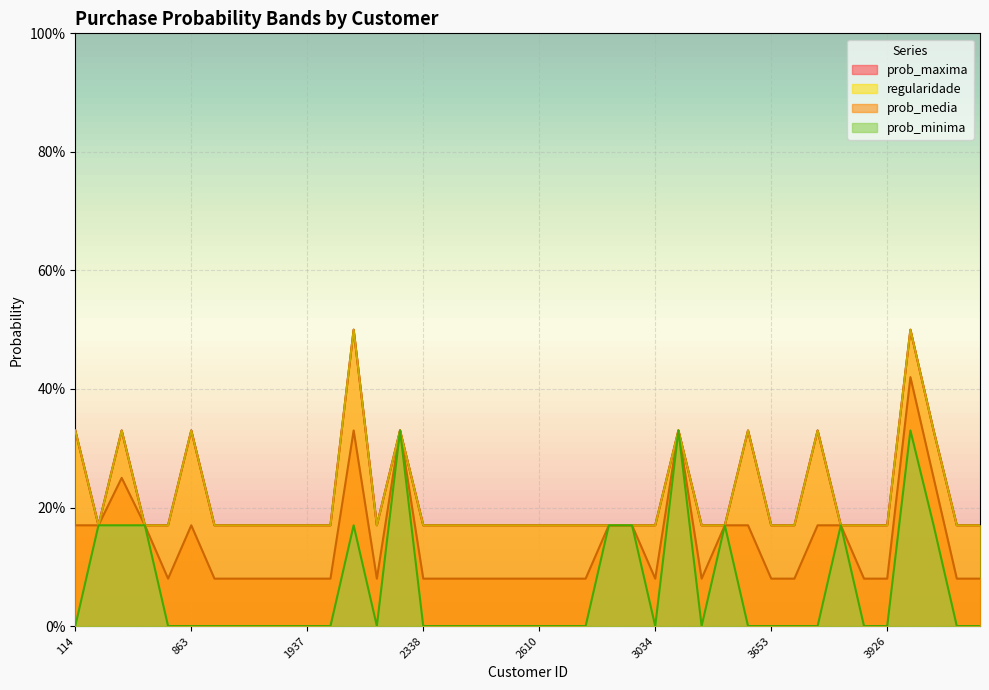

What are all the series names shown in the legend?

prob_media, prob_minima, prob_maxima, regularidade